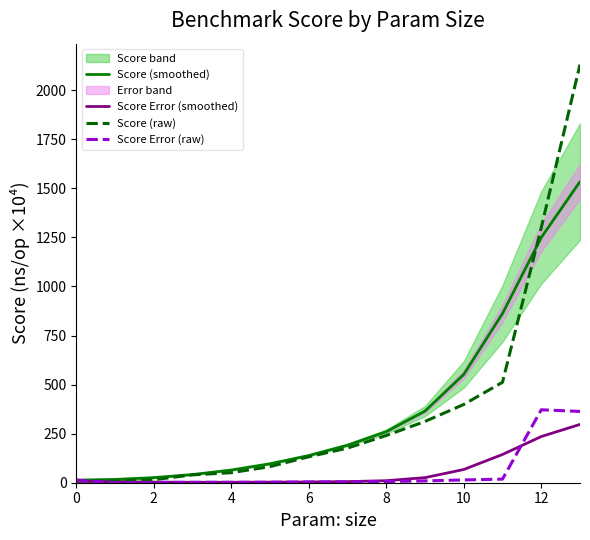

True or false: Score Error (raw) has more than 0 interior local peaks.

True